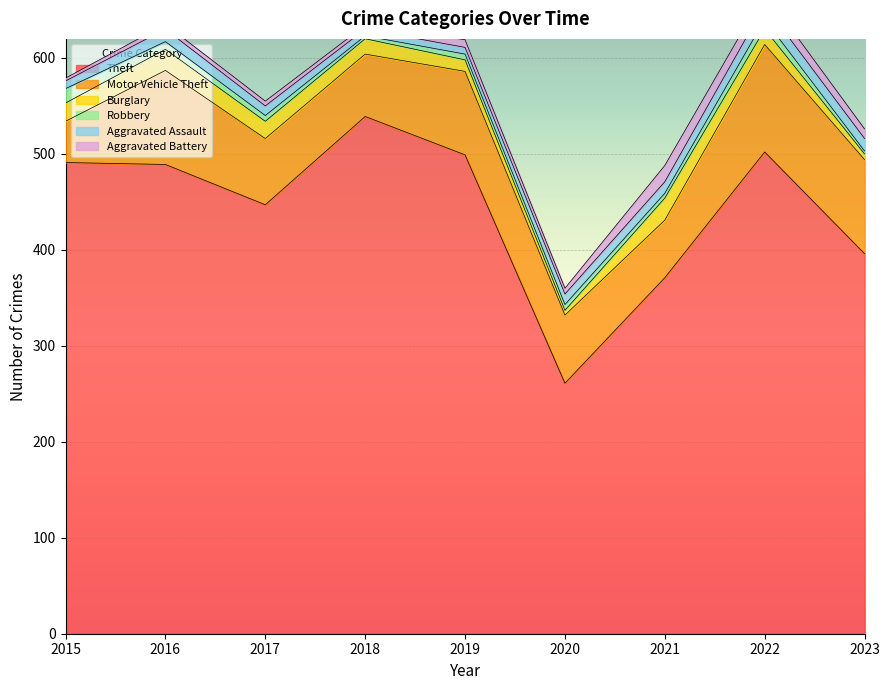

Which series has the largest total across all categories?

Theft